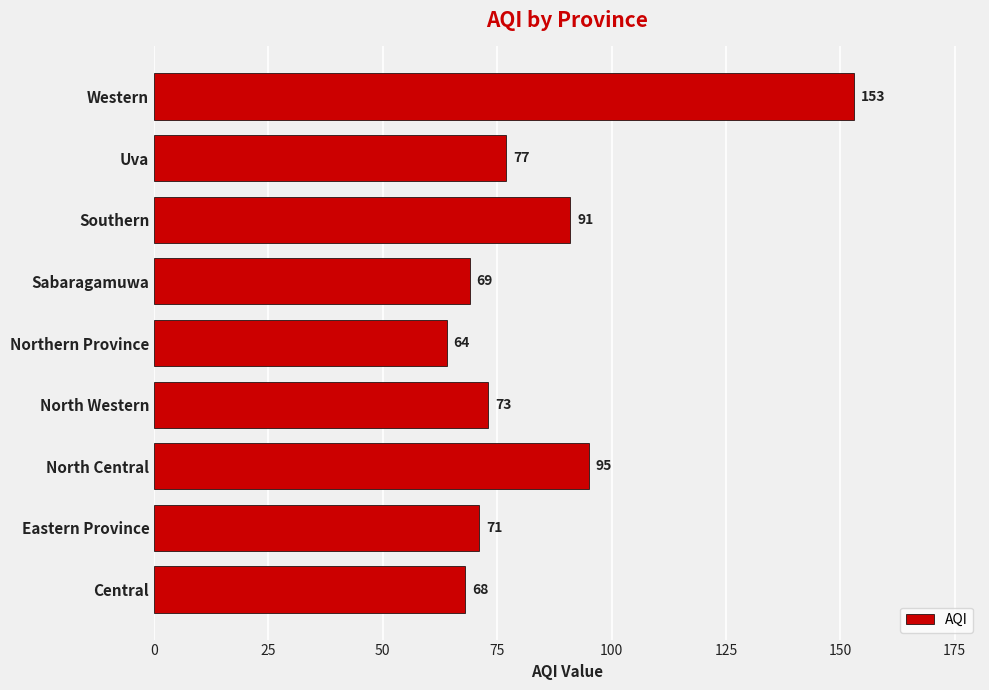

What is the change in value from North Central to Western?

+58